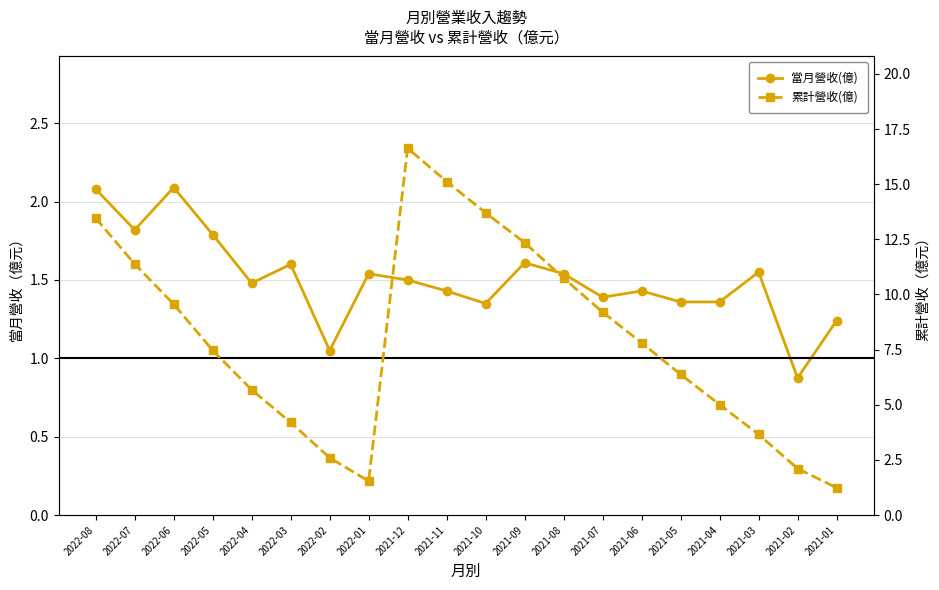

How many distinct data groups are displayed?

2